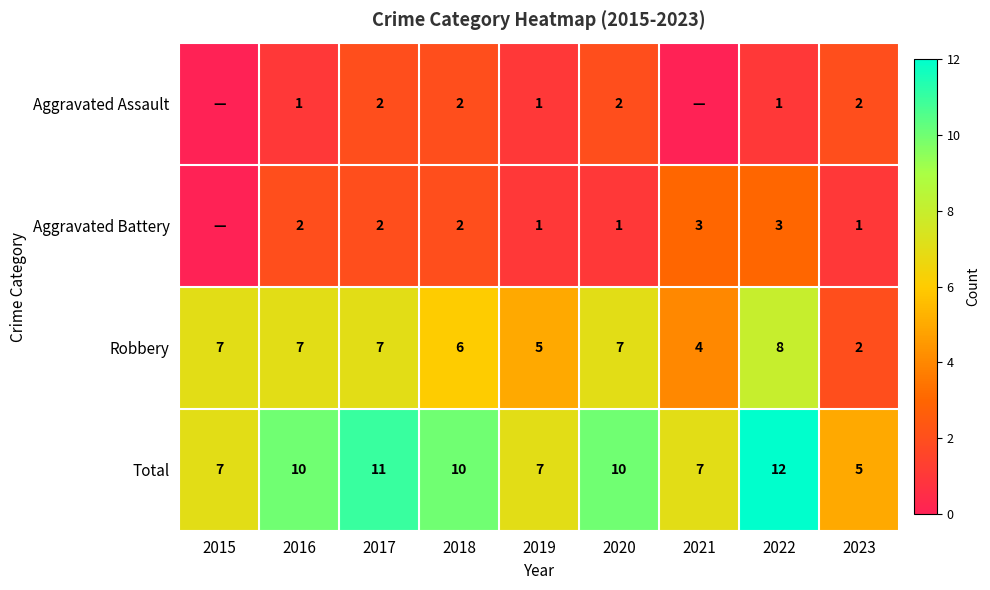

What is the total value across all series at 2017?

22